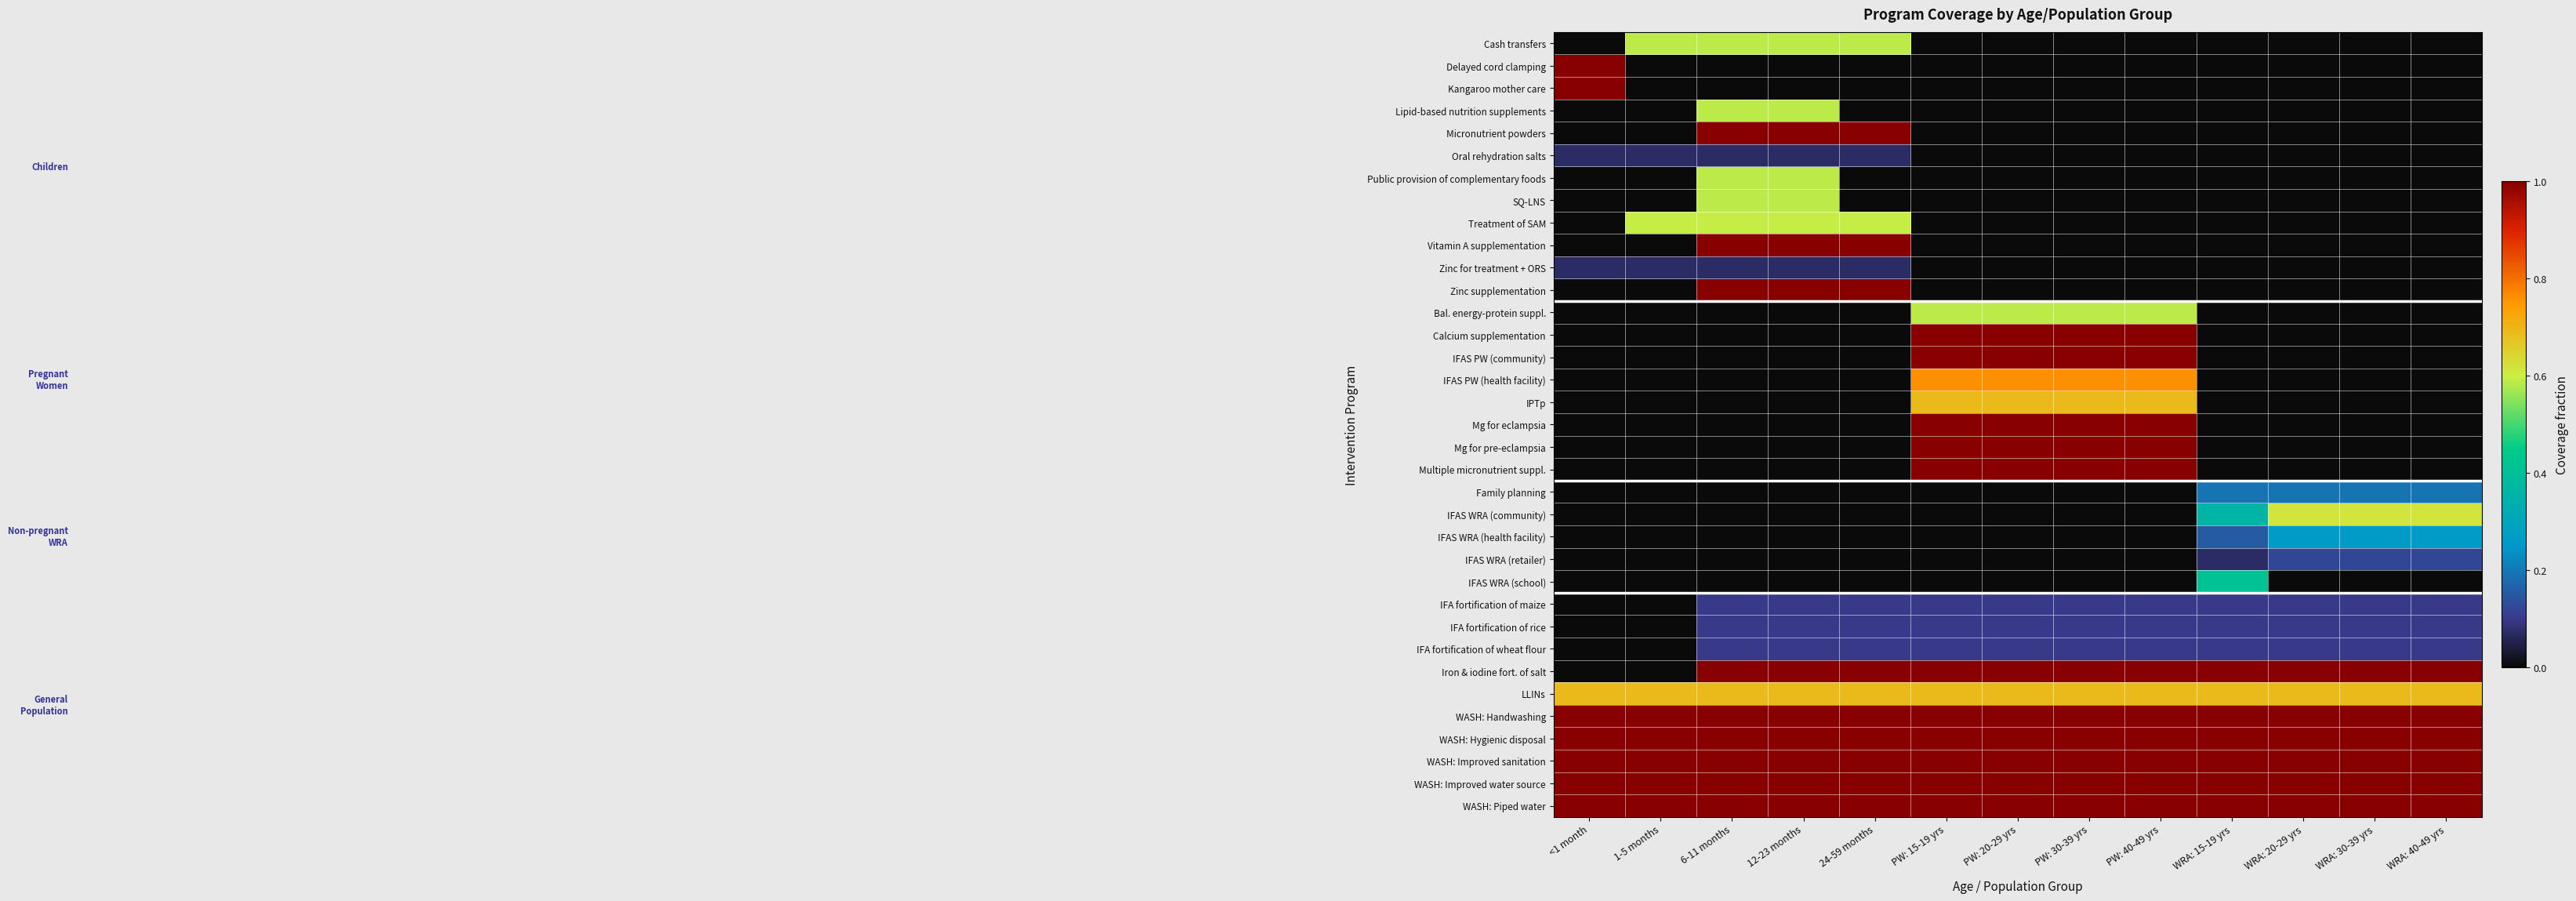

Reading left to right, extract all data points from this chart.

Cash transfers: <1 month=0.0	1-5 months=0.6	6-11 months=0.6	12-23 months=0.6	24-59 months=0.6	PW: 15-19 yrs=0.0	PW: 20-29 yrs=0.0	PW: 30-39 yrs=0.0	PW: 40-49 yrs=0.0	WRA: 15-19 yrs=0.0	WRA: 20-29 yrs=0.0	WRA: 30-39 yrs=0.0	WRA: 40-49 yrs=0.0
Delayed cord clamping: <1 month=1.0	1-5 months=0.0	6-11 months=0.0	12-23 months=0.0	24-59 months=0.0	PW: 15-19 yrs=0.0	PW: 20-29 yrs=0.0	PW: 30-39 yrs=0.0	PW: 40-49 yrs=0.0	WRA: 15-19 yrs=0.0	WRA: 20-29 yrs=0.0	WRA: 30-39 yrs=0.0	WRA: 40-49 yrs=0.0
Kangaroo mother care: <1 month=1.0	1-5 months=0.0	6-11 months=0.0	12-23 months=0.0	24-59 months=0.0	PW: 15-19 yrs=0.0	PW: 20-29 yrs=0.0	PW: 30-39 yrs=0.0	PW: 40-49 yrs=0.0	WRA: 15-19 yrs=0.0	WRA: 20-29 yrs=0.0	WRA: 30-39 yrs=0.0	WRA: 40-49 yrs=0.0
Lipid-based nutrition supplements: <1 month=0.0	1-5 months=0.0	6-11 months=0.6	12-23 months=0.6	24-59 months=0.0	PW: 15-19 yrs=0.0	PW: 20-29 yrs=0.0	PW: 30-39 yrs=0.0	PW: 40-49 yrs=0.0	WRA: 15-19 yrs=0.0	WRA: 20-29 yrs=0.0	WRA: 30-39 yrs=0.0	WRA: 40-49 yrs=0.0
Micronutrient powders: <1 month=0.0	1-5 months=0.0	6-11 months=1.0	12-23 months=1.0	24-59 months=1.0	PW: 15-19 yrs=0.0	PW: 20-29 yrs=0.0	PW: 30-39 yrs=0.0	PW: 40-49 yrs=0.0	WRA: 15-19 yrs=0.0	WRA: 20-29 yrs=0.0	WRA: 30-39 yrs=0.0	WRA: 40-49 yrs=0.0
Oral rehydration salts: <1 month=0.1	1-5 months=0.1	6-11 months=0.1	12-23 months=0.1	24-59 months=0.1	PW: 15-19 yrs=0.0	PW: 20-29 yrs=0.0	PW: 30-39 yrs=0.0	PW: 40-49 yrs=0.0	WRA: 15-19 yrs=0.0	WRA: 20-29 yrs=0.0	WRA: 30-39 yrs=0.0	WRA: 40-49 yrs=0.0
Public provision of complementary foods: <1 month=0.0	1-5 months=0.0	6-11 months=0.6	12-23 months=0.6	24-59 months=0.0	PW: 15-19 yrs=0.0	PW: 20-29 yrs=0.0	PW: 30-39 yrs=0.0	PW: 40-49 yrs=0.0	WRA: 15-19 yrs=0.0	WRA: 20-29 yrs=0.0	WRA: 30-39 yrs=0.0	WRA: 40-49 yrs=0.0
SQ-LNS: <1 month=0.0	1-5 months=0.0	6-11 months=0.6	12-23 months=0.6	24-59 months=0.0	PW: 15-19 yrs=0.0	PW: 20-29 yrs=0.0	PW: 30-39 yrs=0.0	PW: 40-49 yrs=0.0	WRA: 15-19 yrs=0.0	WRA: 20-29 yrs=0.0	WRA: 30-39 yrs=0.0	WRA: 40-49 yrs=0.0
Treatment of SAM: <1 month=0.0	1-5 months=0.6	6-11 months=0.6	12-23 months=0.6	24-59 months=0.6	PW: 15-19 yrs=0.0	PW: 20-29 yrs=0.0	PW: 30-39 yrs=0.0	PW: 40-49 yrs=0.0	WRA: 15-19 yrs=0.0	WRA: 20-29 yrs=0.0	WRA: 30-39 yrs=0.0	WRA: 40-49 yrs=0.0
Vitamin A supplementation: <1 month=0.0	1-5 months=0.0	6-11 months=1.0	12-23 months=1.0	24-59 months=1.0	PW: 15-19 yrs=0.0	PW: 20-29 yrs=0.0	PW: 30-39 yrs=0.0	PW: 40-49 yrs=0.0	WRA: 15-19 yrs=0.0	WRA: 20-29 yrs=0.0	WRA: 30-39 yrs=0.0	WRA: 40-49 yrs=0.0
Zinc for treatment + ORS: <1 month=0.1	1-5 months=0.1	6-11 months=0.1	12-23 months=0.1	24-59 months=0.1	PW: 15-19 yrs=0.0	PW: 20-29 yrs=0.0	PW: 30-39 yrs=0.0	PW: 40-49 yrs=0.0	WRA: 15-19 yrs=0.0	WRA: 20-29 yrs=0.0	WRA: 30-39 yrs=0.0	WRA: 40-49 yrs=0.0
Zinc supplementation: <1 month=0.0	1-5 months=0.0	6-11 months=1.0	12-23 months=1.0	24-59 months=1.0	PW: 15-19 yrs=0.0	PW: 20-29 yrs=0.0	PW: 30-39 yrs=0.0	PW: 40-49 yrs=0.0	WRA: 15-19 yrs=0.0	WRA: 20-29 yrs=0.0	WRA: 30-39 yrs=0.0	WRA: 40-49 yrs=0.0
Bal. energy-protein suppl.: <1 month=0.0	1-5 months=0.0	6-11 months=0.0	12-23 months=0.0	24-59 months=0.0	PW: 15-19 yrs=0.6	PW: 20-29 yrs=0.6	PW: 30-39 yrs=0.6	PW: 40-49 yrs=0.6	WRA: 15-19 yrs=0.0	WRA: 20-29 yrs=0.0	WRA: 30-39 yrs=0.0	WRA: 40-49 yrs=0.0
Calcium supplementation: <1 month=0.0	1-5 months=0.0	6-11 months=0.0	12-23 months=0.0	24-59 months=0.0	PW: 15-19 yrs=1.0	PW: 20-29 yrs=1.0	PW: 30-39 yrs=1.0	PW: 40-49 yrs=1.0	WRA: 15-19 yrs=0.0	WRA: 20-29 yrs=0.0	WRA: 30-39 yrs=0.0	WRA: 40-49 yrs=0.0
IFAS PW (community): <1 month=0.0	1-5 months=0.0	6-11 months=0.0	12-23 months=0.0	24-59 months=0.0	PW: 15-19 yrs=1.0	PW: 20-29 yrs=1.0	PW: 30-39 yrs=1.0	PW: 40-49 yrs=1.0	WRA: 15-19 yrs=0.0	WRA: 20-29 yrs=0.0	WRA: 30-39 yrs=0.0	WRA: 40-49 yrs=0.0
IFAS PW (health facility): <1 month=0.0	1-5 months=0.0	6-11 months=0.0	12-23 months=0.0	24-59 months=0.0	PW: 15-19 yrs=0.8	PW: 20-29 yrs=0.8	PW: 30-39 yrs=0.8	PW: 40-49 yrs=0.8	WRA: 15-19 yrs=0.0	WRA: 20-29 yrs=0.0	WRA: 30-39 yrs=0.0	WRA: 40-49 yrs=0.0
IPTp: <1 month=0.0	1-5 months=0.0	6-11 months=0.0	12-23 months=0.0	24-59 months=0.0	PW: 15-19 yrs=0.7	PW: 20-29 yrs=0.7	PW: 30-39 yrs=0.7	PW: 40-49 yrs=0.7	WRA: 15-19 yrs=0.0	WRA: 20-29 yrs=0.0	WRA: 30-39 yrs=0.0	WRA: 40-49 yrs=0.0
Mg for eclampsia: <1 month=0.0	1-5 months=0.0	6-11 months=0.0	12-23 months=0.0	24-59 months=0.0	PW: 15-19 yrs=1.0	PW: 20-29 yrs=1.0	PW: 30-39 yrs=1.0	PW: 40-49 yrs=1.0	WRA: 15-19 yrs=0.0	WRA: 20-29 yrs=0.0	WRA: 30-39 yrs=0.0	WRA: 40-49 yrs=0.0
Mg for pre-eclampsia: <1 month=0.0	1-5 months=0.0	6-11 months=0.0	12-23 months=0.0	24-59 months=0.0	PW: 15-19 yrs=1.0	PW: 20-29 yrs=1.0	PW: 30-39 yrs=1.0	PW: 40-49 yrs=1.0	WRA: 15-19 yrs=0.0	WRA: 20-29 yrs=0.0	WRA: 30-39 yrs=0.0	WRA: 40-49 yrs=0.0
Multiple micronutrient suppl.: <1 month=0.0	1-5 months=0.0	6-11 months=0.0	12-23 months=0.0	24-59 months=0.0	PW: 15-19 yrs=1.0	PW: 20-29 yrs=1.0	PW: 30-39 yrs=1.0	PW: 40-49 yrs=1.0	WRA: 15-19 yrs=0.0	WRA: 20-29 yrs=0.0	WRA: 30-39 yrs=0.0	WRA: 40-49 yrs=0.0
Family planning: <1 month=0.0	1-5 months=0.0	6-11 months=0.0	12-23 months=0.0	24-59 months=0.0	PW: 15-19 yrs=0.0	PW: 20-29 yrs=0.0	PW: 30-39 yrs=0.0	PW: 40-49 yrs=0.0	WRA: 15-19 yrs=0.2	WRA: 20-29 yrs=0.2	WRA: 30-39 yrs=0.2	WRA: 40-49 yrs=0.2
IFAS WRA (community): <1 month=0.0	1-5 months=0.0	6-11 months=0.0	12-23 months=0.0	24-59 months=0.0	PW: 15-19 yrs=0.0	PW: 20-29 yrs=0.0	PW: 30-39 yrs=0.0	PW: 40-49 yrs=0.0	WRA: 15-19 yrs=0.4	WRA: 20-29 yrs=0.6	WRA: 30-39 yrs=0.6	WRA: 40-49 yrs=0.6
IFAS WRA (health facility): <1 month=0.0	1-5 months=0.0	6-11 months=0.0	12-23 months=0.0	24-59 months=0.0	PW: 15-19 yrs=0.0	PW: 20-29 yrs=0.0	PW: 30-39 yrs=0.0	PW: 40-49 yrs=0.0	WRA: 15-19 yrs=0.2	WRA: 20-29 yrs=0.3	WRA: 30-39 yrs=0.3	WRA: 40-49 yrs=0.3
IFAS WRA (retailer): <1 month=0.0	1-5 months=0.0	6-11 months=0.0	12-23 months=0.0	24-59 months=0.0	PW: 15-19 yrs=0.0	PW: 20-29 yrs=0.0	PW: 30-39 yrs=0.0	PW: 40-49 yrs=0.0	WRA: 15-19 yrs=0.1	WRA: 20-29 yrs=0.1	WRA: 30-39 yrs=0.1	WRA: 40-49 yrs=0.1
IFAS WRA (school): <1 month=0.0	1-5 months=0.0	6-11 months=0.0	12-23 months=0.0	24-59 months=0.0	PW: 15-19 yrs=0.0	PW: 20-29 yrs=0.0	PW: 30-39 yrs=0.0	PW: 40-49 yrs=0.0	WRA: 15-19 yrs=0.4	WRA: 20-29 yrs=0.0	WRA: 30-39 yrs=0.0	WRA: 40-49 yrs=0.0
IFA fortification of maize: <1 month=0.0	1-5 months=0.0	6-11 months=0.1	12-23 months=0.1	24-59 months=0.1	PW: 15-19 yrs=0.1	PW: 20-29 yrs=0.1	PW: 30-39 yrs=0.1	PW: 40-49 yrs=0.1	WRA: 15-19 yrs=0.1	WRA: 20-29 yrs=0.1	WRA: 30-39 yrs=0.1	WRA: 40-49 yrs=0.1
IFA fortification of rice: <1 month=0.0	1-5 months=0.0	6-11 months=0.1	12-23 months=0.1	24-59 months=0.1	PW: 15-19 yrs=0.1	PW: 20-29 yrs=0.1	PW: 30-39 yrs=0.1	PW: 40-49 yrs=0.1	WRA: 15-19 yrs=0.1	WRA: 20-29 yrs=0.1	WRA: 30-39 yrs=0.1	WRA: 40-49 yrs=0.1
IFA fortification of wheat flour: <1 month=0.0	1-5 months=0.0	6-11 months=0.1	12-23 months=0.1	24-59 months=0.1	PW: 15-19 yrs=0.1	PW: 20-29 yrs=0.1	PW: 30-39 yrs=0.1	PW: 40-49 yrs=0.1	WRA: 15-19 yrs=0.1	WRA: 20-29 yrs=0.1	WRA: 30-39 yrs=0.1	WRA: 40-49 yrs=0.1
Iron & iodine fort. of salt: <1 month=0.0	1-5 months=0.0	6-11 months=1.0	12-23 months=1.0	24-59 months=1.0	PW: 15-19 yrs=1.0	PW: 20-29 yrs=1.0	PW: 30-39 yrs=1.0	PW: 40-49 yrs=1.0	WRA: 15-19 yrs=1.0	WRA: 20-29 yrs=1.0	WRA: 30-39 yrs=1.0	WRA: 40-49 yrs=1.0
LLINs: <1 month=0.7	1-5 months=0.7	6-11 months=0.7	12-23 months=0.7	24-59 months=0.7	PW: 15-19 yrs=0.7	PW: 20-29 yrs=0.7	PW: 30-39 yrs=0.7	PW: 40-49 yrs=0.7	WRA: 15-19 yrs=0.7	WRA: 20-29 yrs=0.7	WRA: 30-39 yrs=0.7	WRA: 40-49 yrs=0.7
WASH: Handwashing: <1 month=1.0	1-5 months=1.0	6-11 months=1.0	12-23 months=1.0	24-59 months=1.0	PW: 15-19 yrs=1.0	PW: 20-29 yrs=1.0	PW: 30-39 yrs=1.0	PW: 40-49 yrs=1.0	WRA: 15-19 yrs=1.0	WRA: 20-29 yrs=1.0	WRA: 30-39 yrs=1.0	WRA: 40-49 yrs=1.0
WASH: Hygienic disposal: <1 month=1.0	1-5 months=1.0	6-11 months=1.0	12-23 months=1.0	24-59 months=1.0	PW: 15-19 yrs=1.0	PW: 20-29 yrs=1.0	PW: 30-39 yrs=1.0	PW: 40-49 yrs=1.0	WRA: 15-19 yrs=1.0	WRA: 20-29 yrs=1.0	WRA: 30-39 yrs=1.0	WRA: 40-49 yrs=1.0
WASH: Improved sanitation: <1 month=1.0	1-5 months=1.0	6-11 months=1.0	12-23 months=1.0	24-59 months=1.0	PW: 15-19 yrs=1.0	PW: 20-29 yrs=1.0	PW: 30-39 yrs=1.0	PW: 40-49 yrs=1.0	WRA: 15-19 yrs=1.0	WRA: 20-29 yrs=1.0	WRA: 30-39 yrs=1.0	WRA: 40-49 yrs=1.0
WASH: Improved water source: <1 month=1.0	1-5 months=1.0	6-11 months=1.0	12-23 months=1.0	24-59 months=1.0	PW: 15-19 yrs=1.0	PW: 20-29 yrs=1.0	PW: 30-39 yrs=1.0	PW: 40-49 yrs=1.0	WRA: 15-19 yrs=1.0	WRA: 20-29 yrs=1.0	WRA: 30-39 yrs=1.0	WRA: 40-49 yrs=1.0
WASH: Piped water: <1 month=1.0	1-5 months=1.0	6-11 months=1.0	12-23 months=1.0	24-59 months=1.0	PW: 15-19 yrs=1.0	PW: 20-29 yrs=1.0	PW: 30-39 yrs=1.0	PW: 40-49 yrs=1.0	WRA: 15-19 yrs=1.0	WRA: 20-29 yrs=1.0	WRA: 30-39 yrs=1.0	WRA: 40-49 yrs=1.0